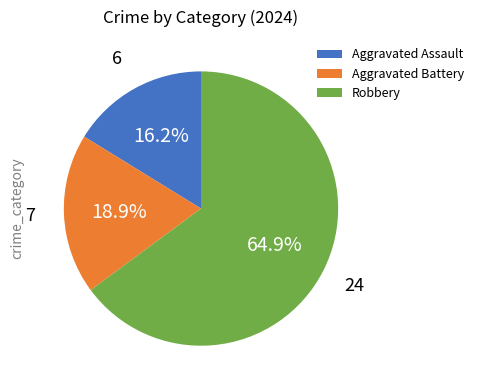

The Aggravated Battery slice represents 28% of the pie. True or false?

False